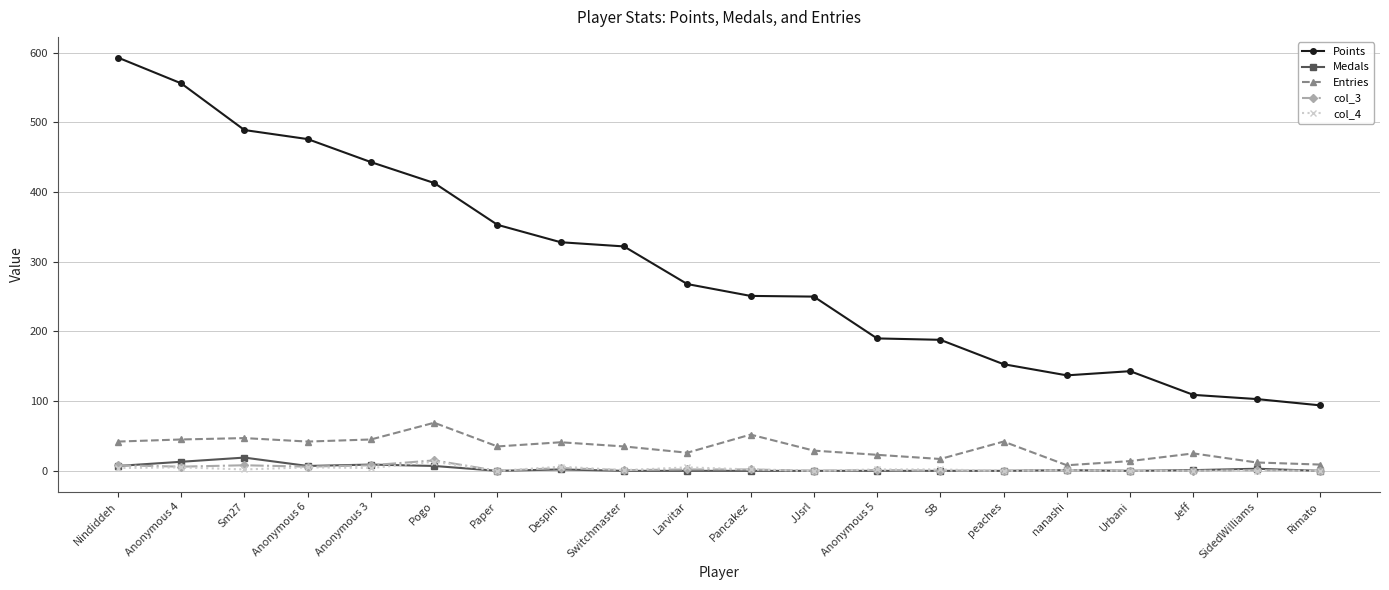

Count the number of categories in the chart.

20